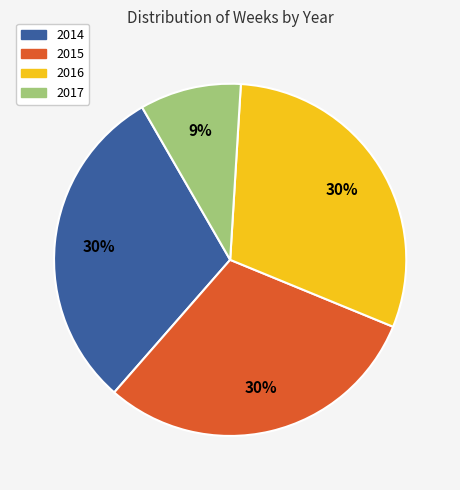

To the nearest percent, what percentage of the pie is 2015?

30%